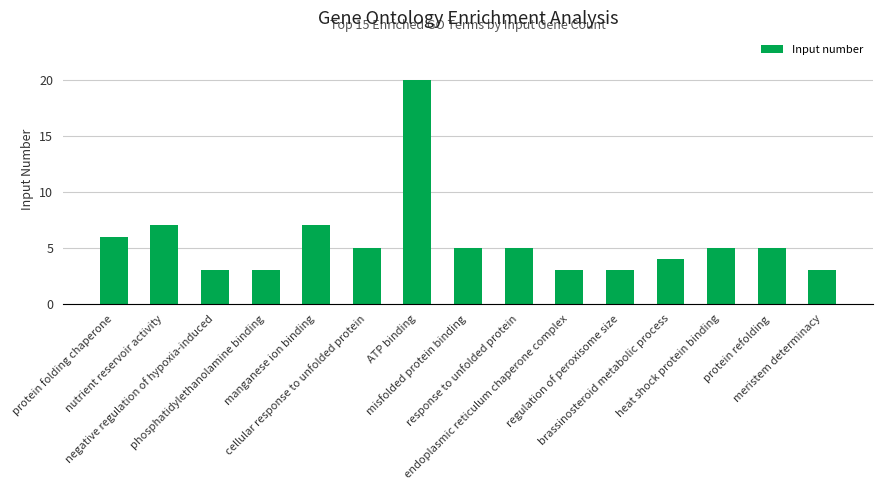

What is the label of the 6th bar from the right?

endoplasmic reticulum chaperone complex